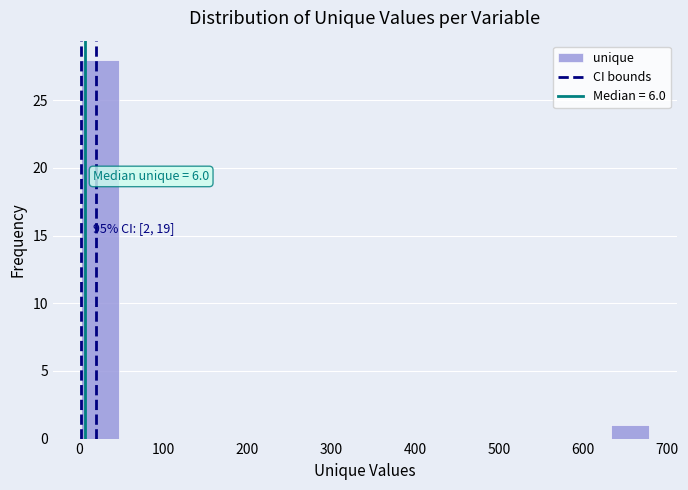

Over which range of the x-axis is the bar tallest?

0 to 50